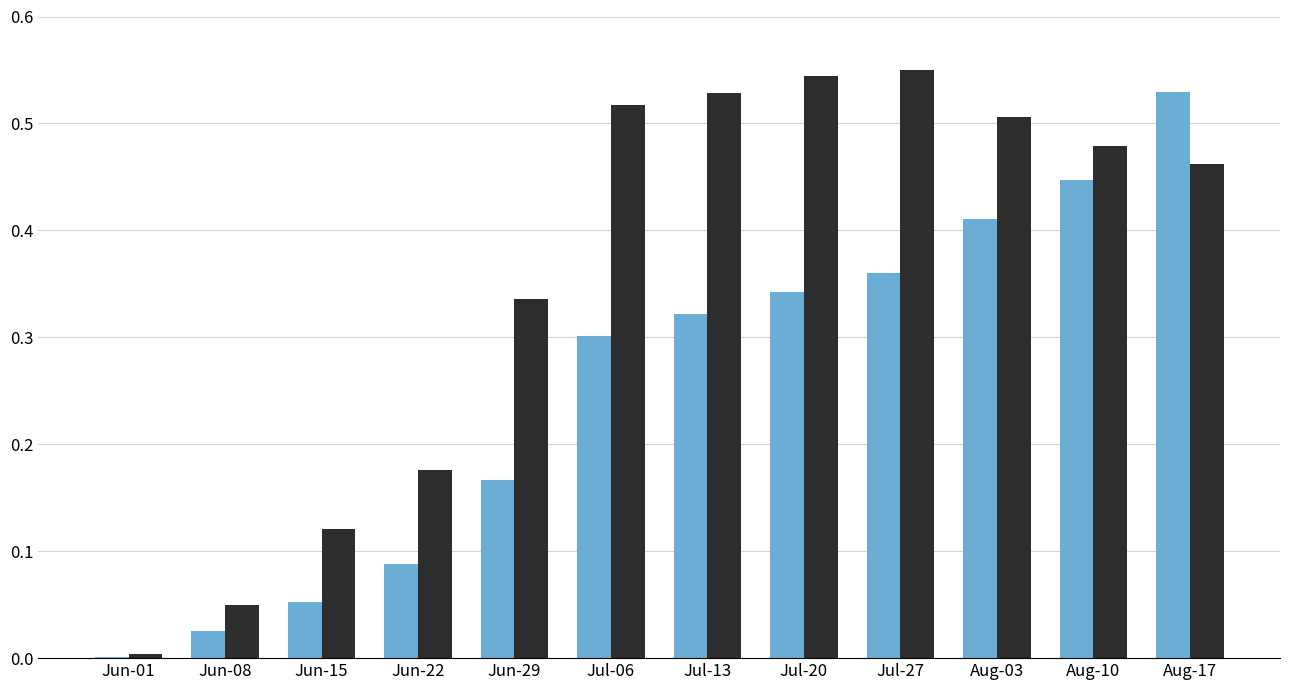

What is the total value across all series at Jul-13?

0.8